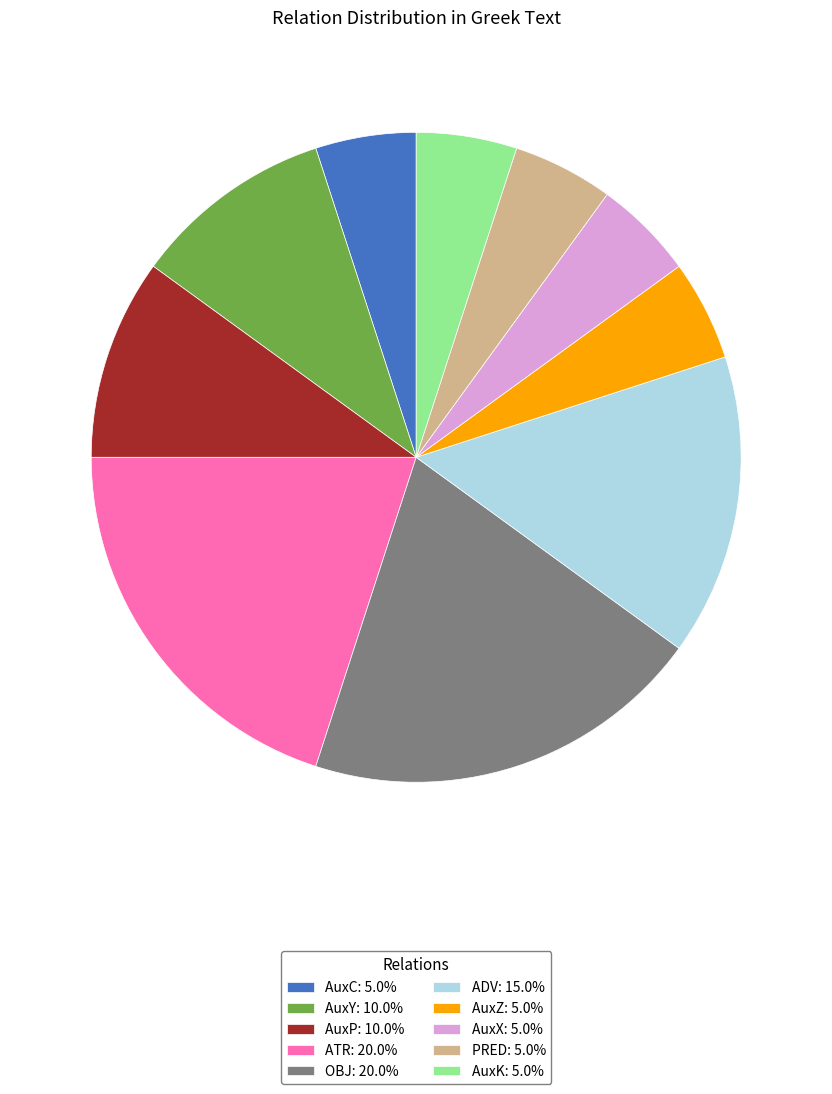

Approximately how many times larger is the value at AuxX: 5.0% compared to AuxZ: 5.0%?

1.0